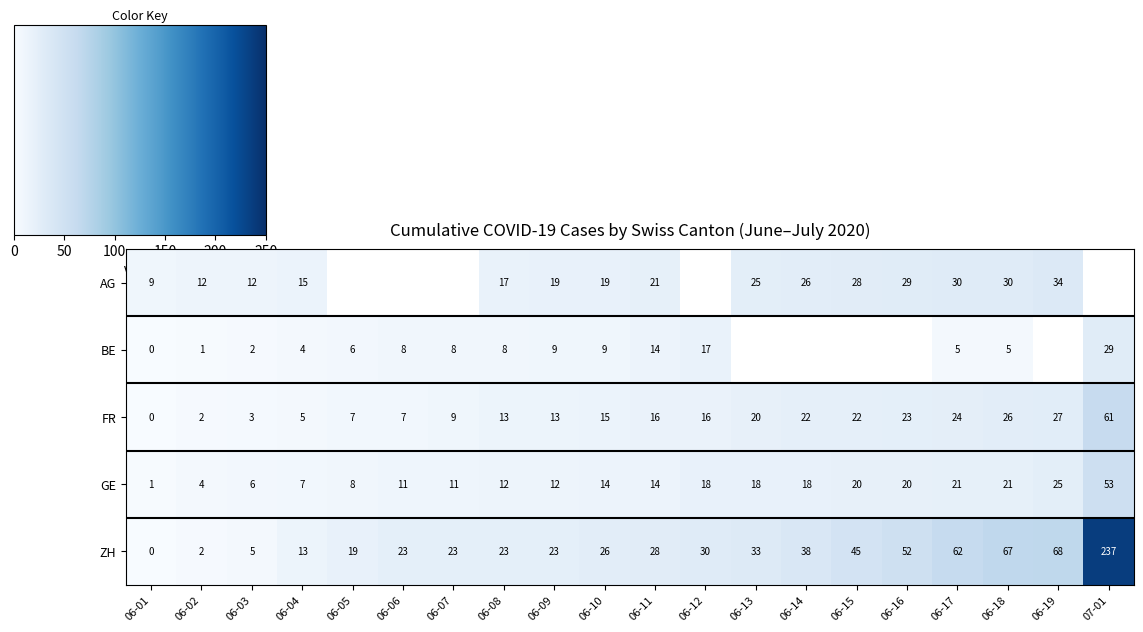

What is the difference between the highest and lowest values at 06-11?

14